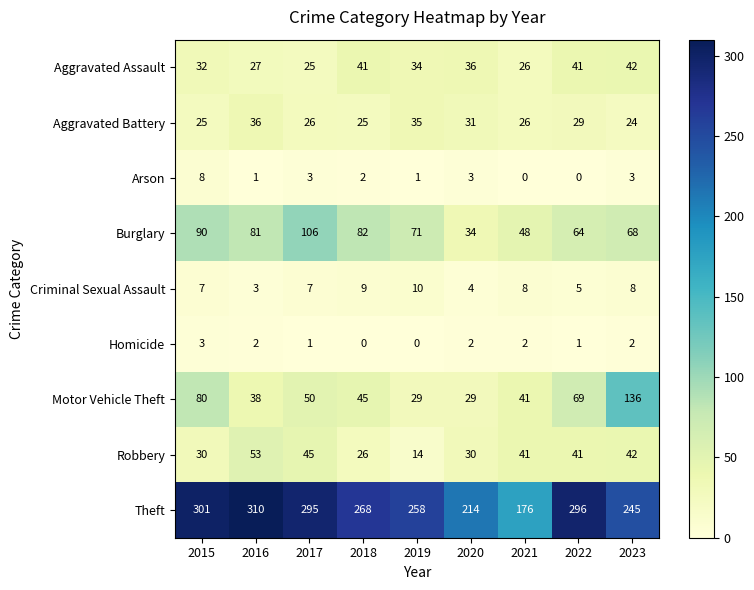

Which series changed the most between 2015 and 2021?

Theft